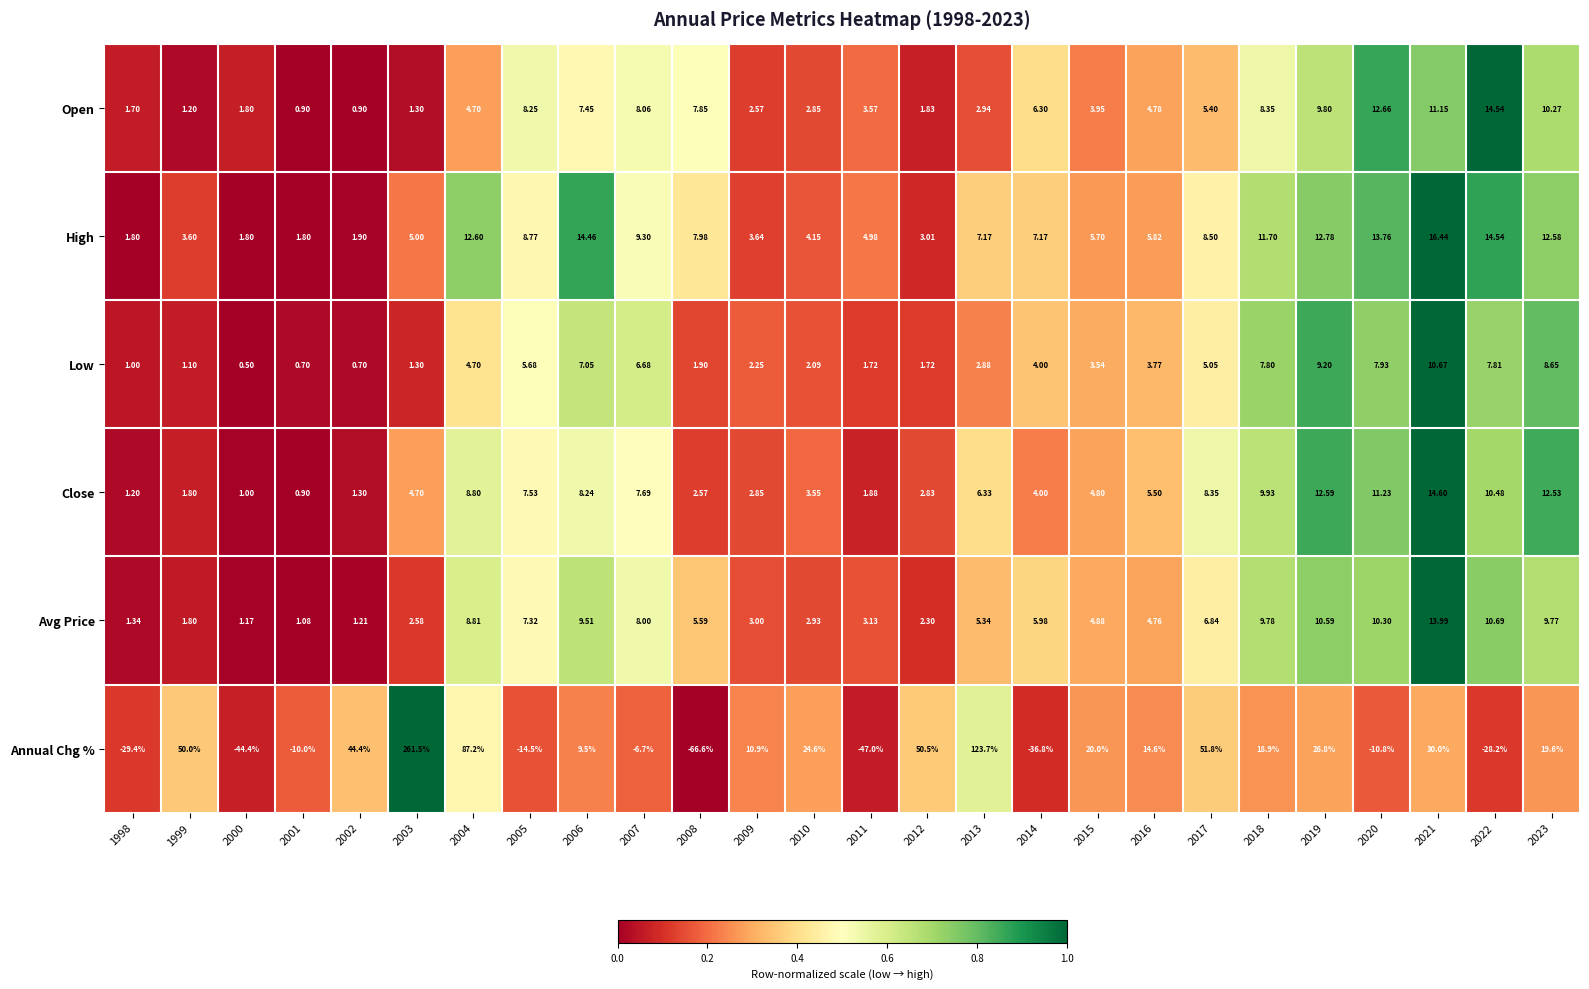

Which series has the largest total across all categories?

Annual Chg %